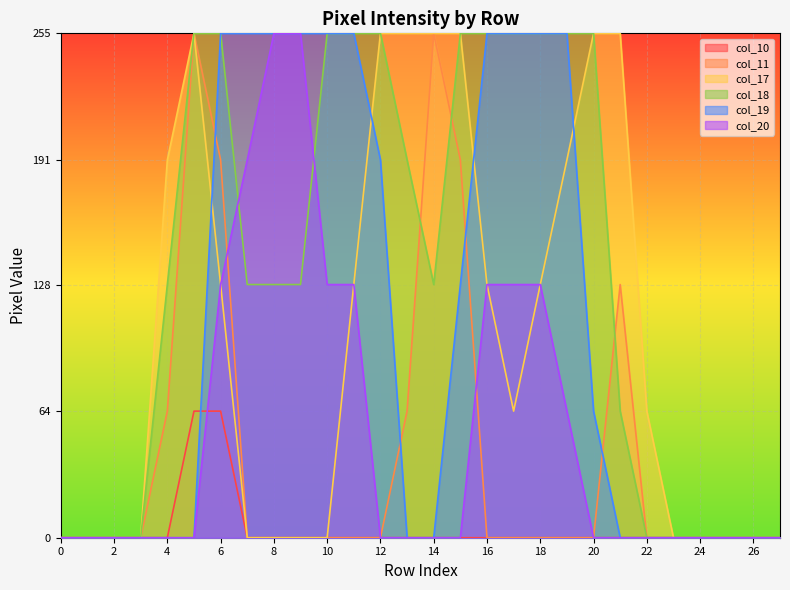

Where do col_19 and col_10 first cross each other?

5 and 6